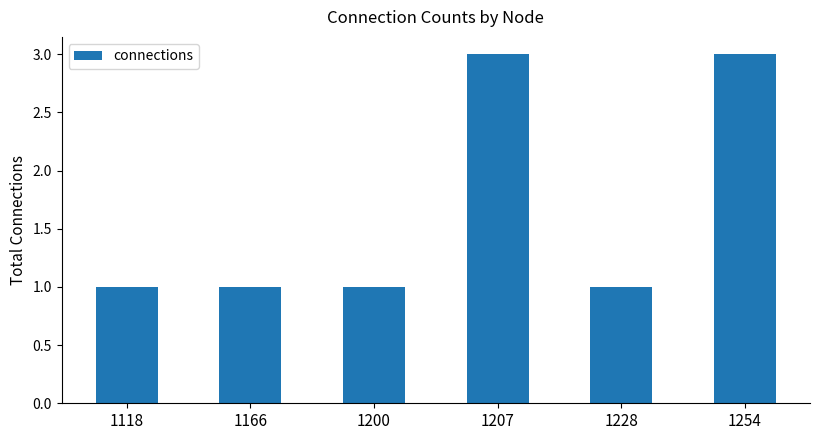

What is the smallest value displayed?

1